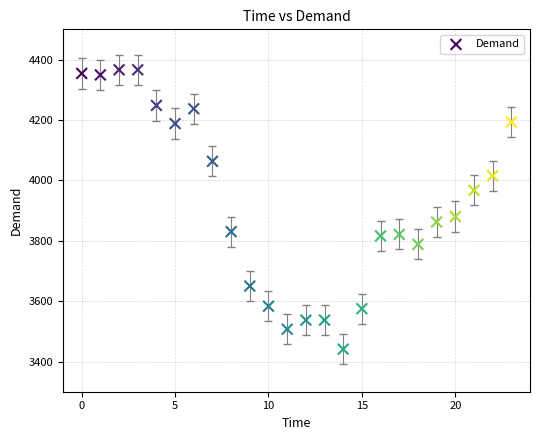

What Y value in the scatter plot is closest to 3903?

3880